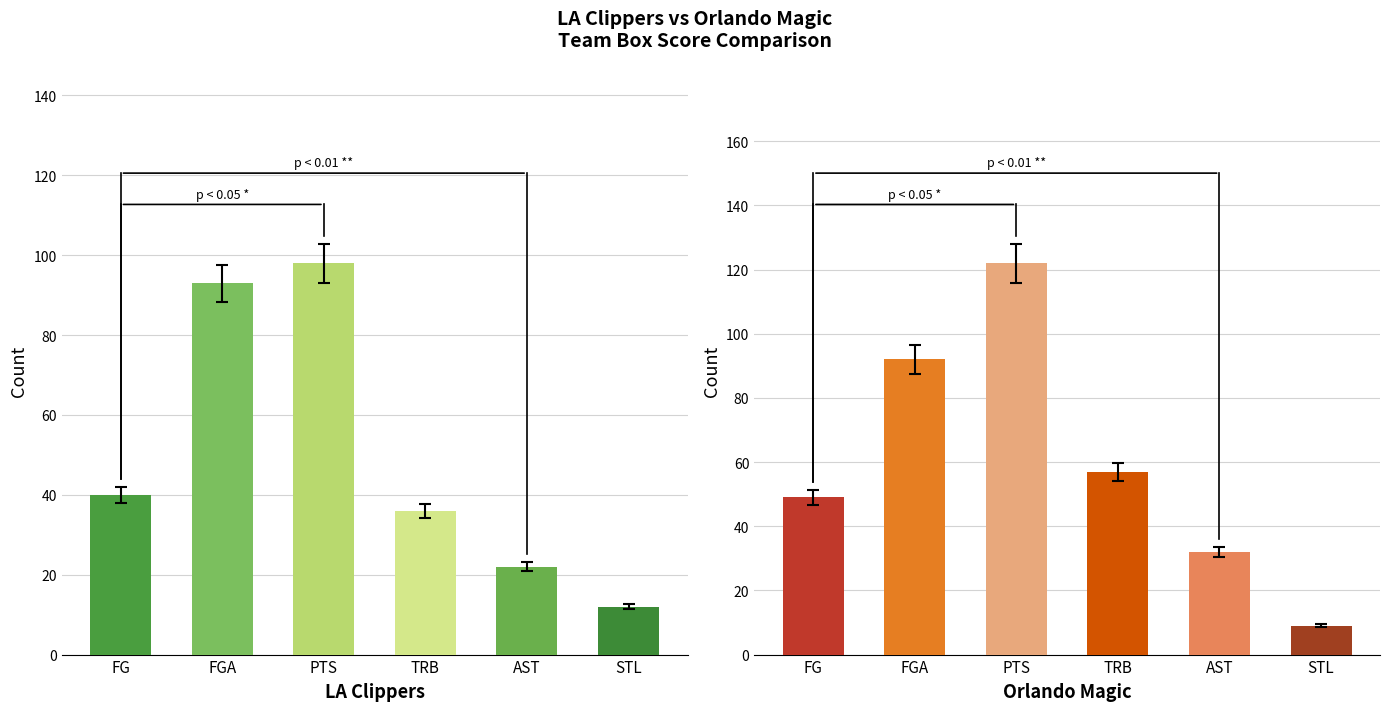

What is the value of the Orlando Magic bar at the 4th from the left?

57